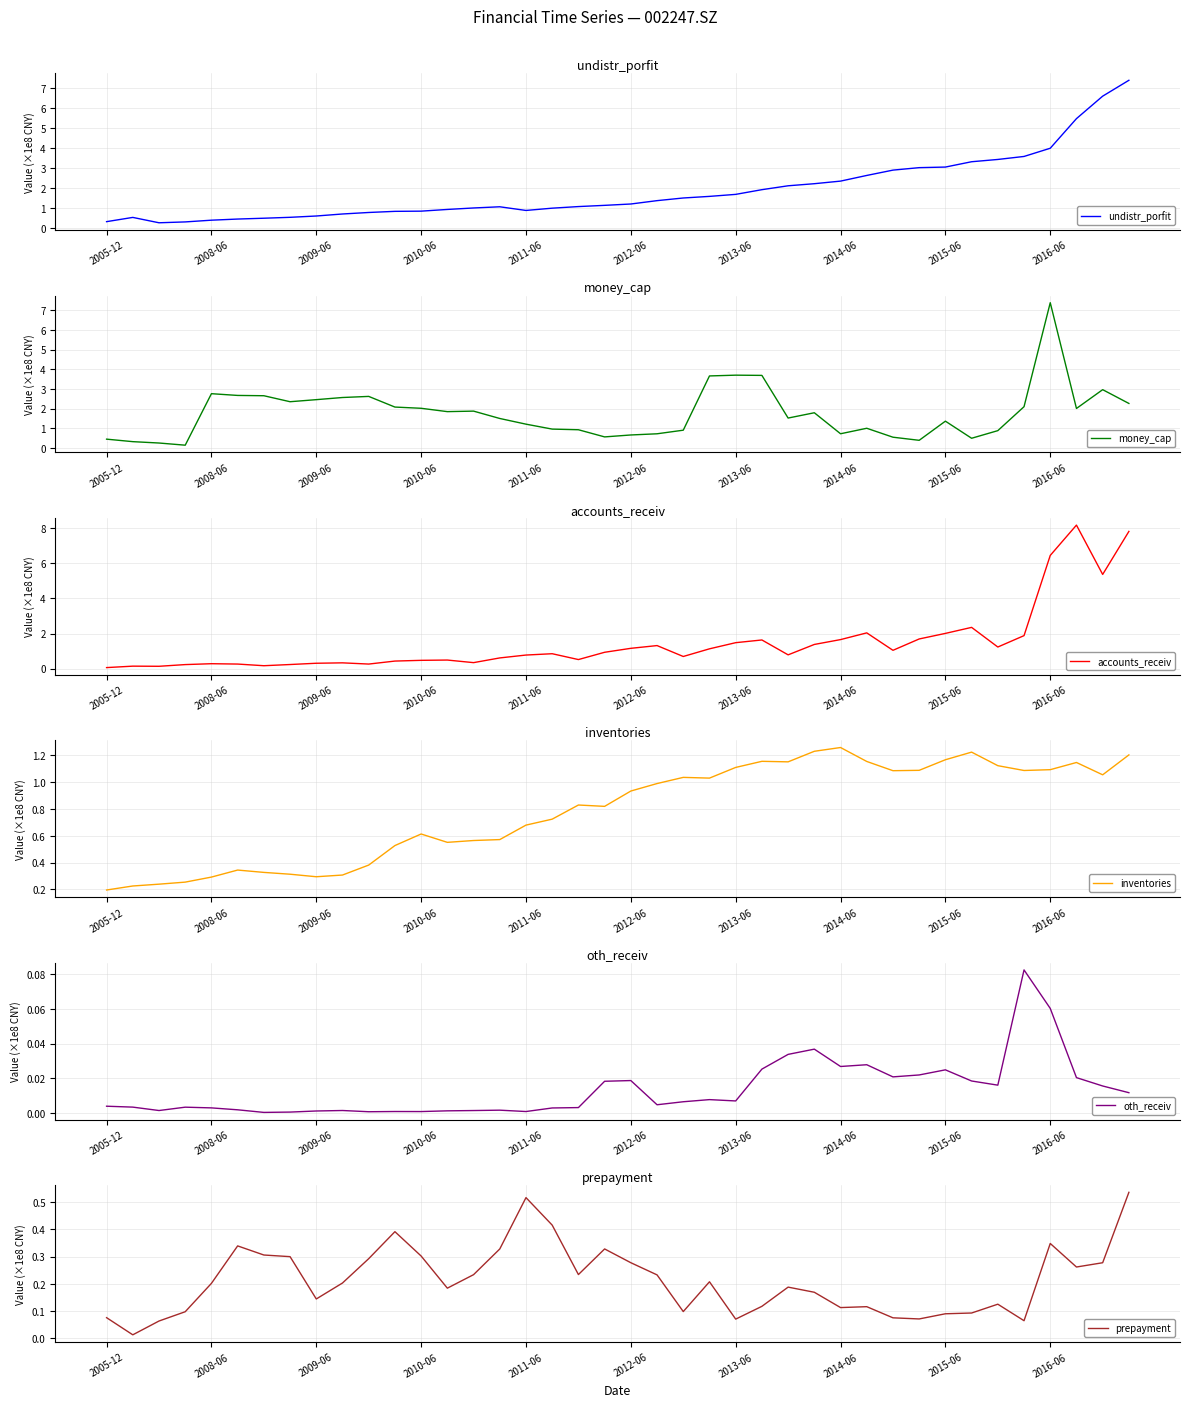

The value of prepayment at 35 is 0.1. True or false?

False